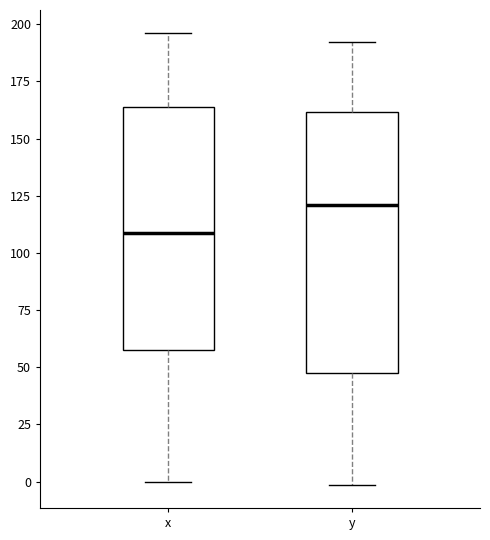

Where does the lower whisker of the box for x end on the y-axis? The values are not printed on the chart, so give them approximately, as read against the axis.

0